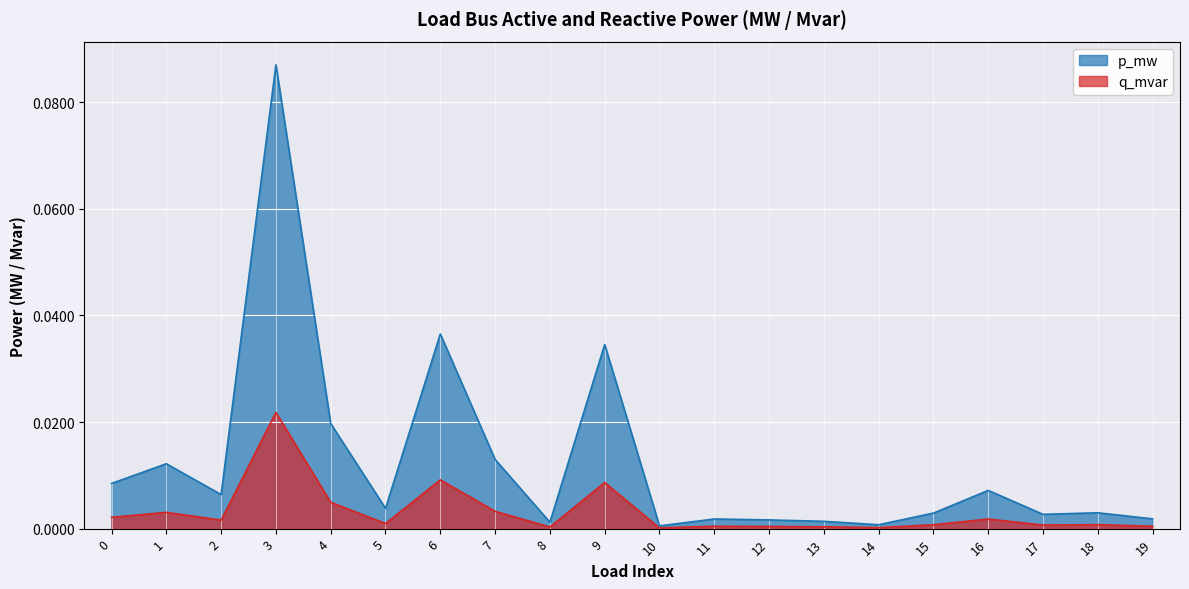

What are all the series names shown in the legend?

p_mw, q_mvar